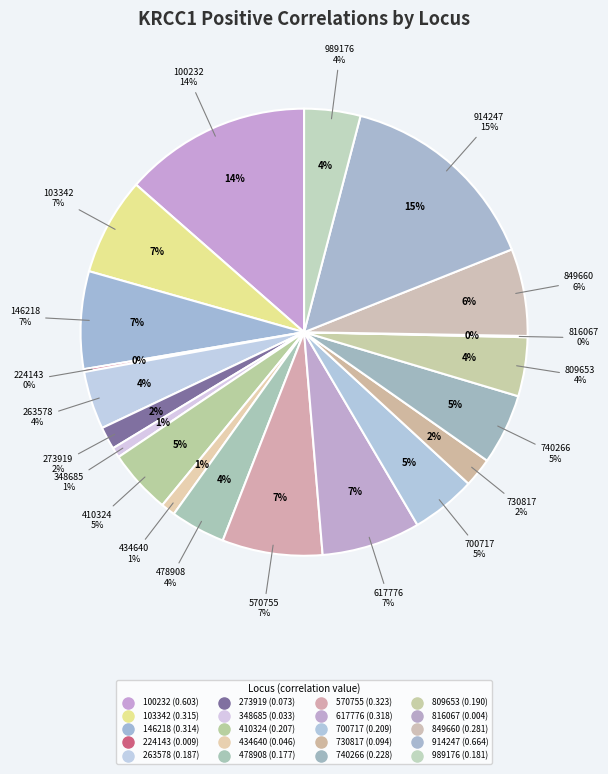

What percentage is the 478908 slice, to the nearest percent?

4%